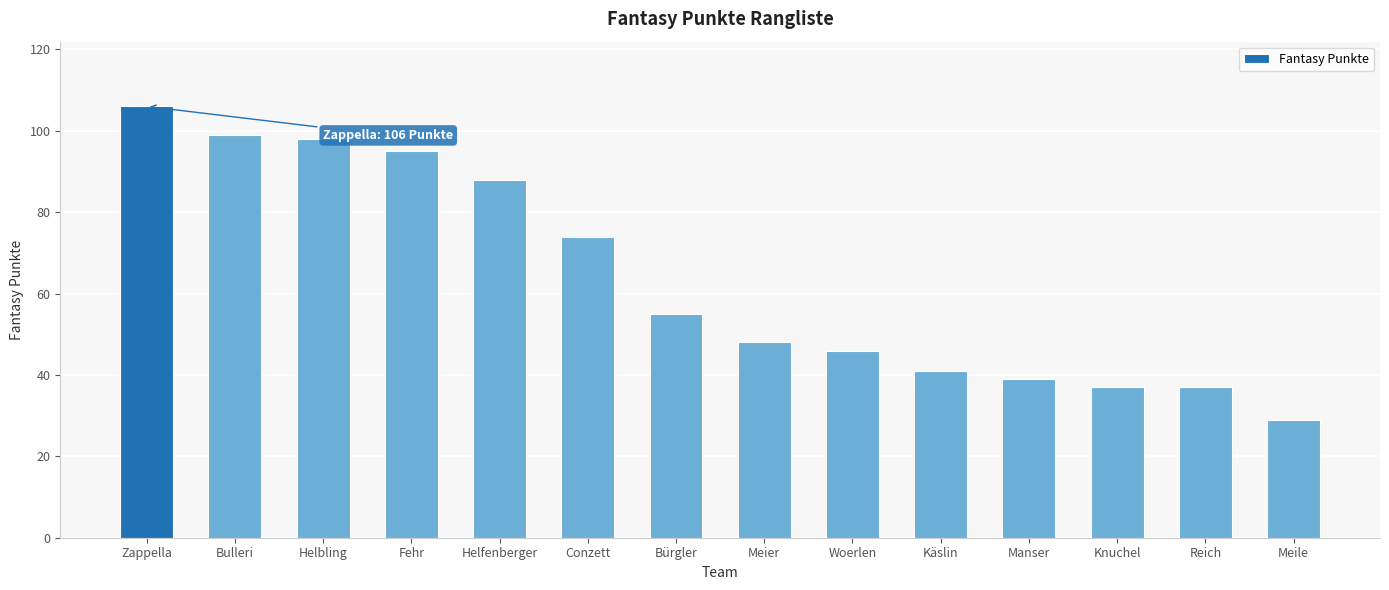

What is the change in value from Helbling to Manser?

-59